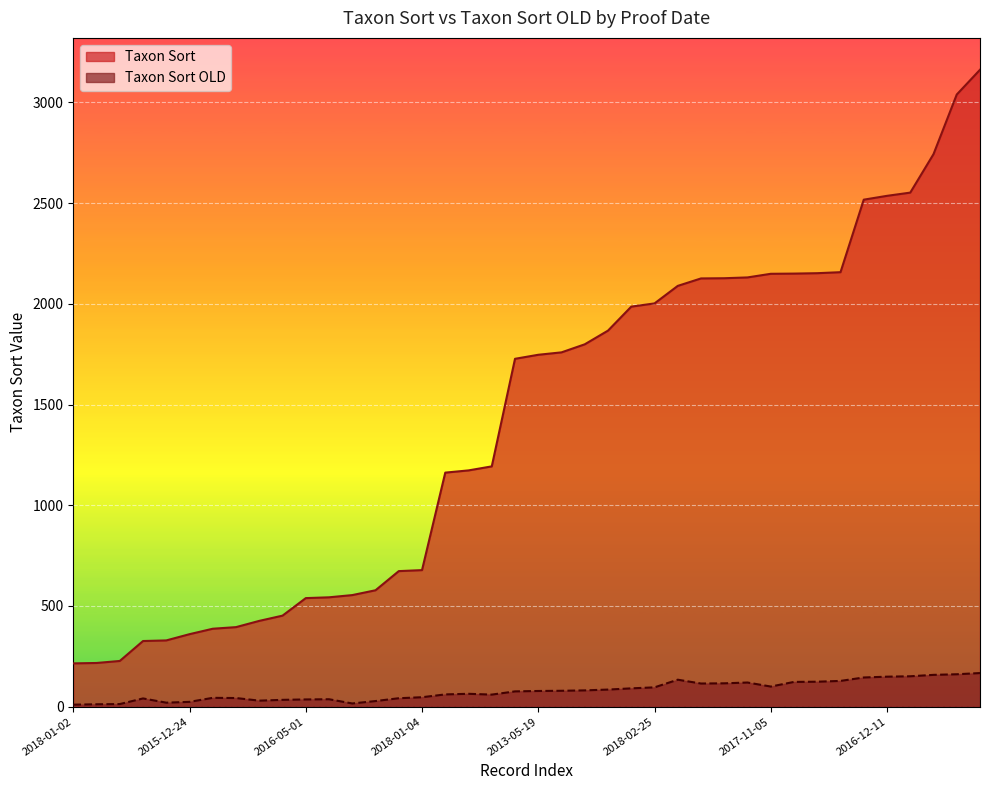

True or false: Taxon Sort has a value of 443 at 2015-08-30.

False